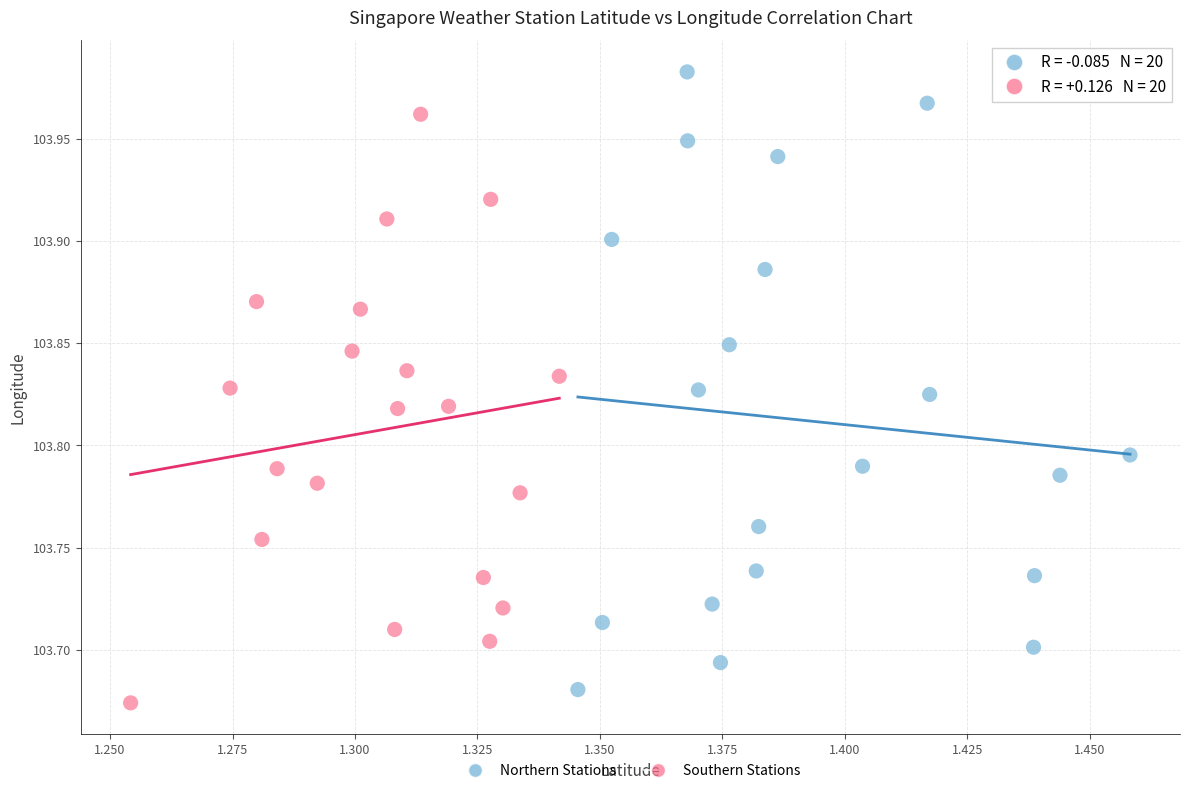

Which series contains the lowest Y value?

Southern Stations